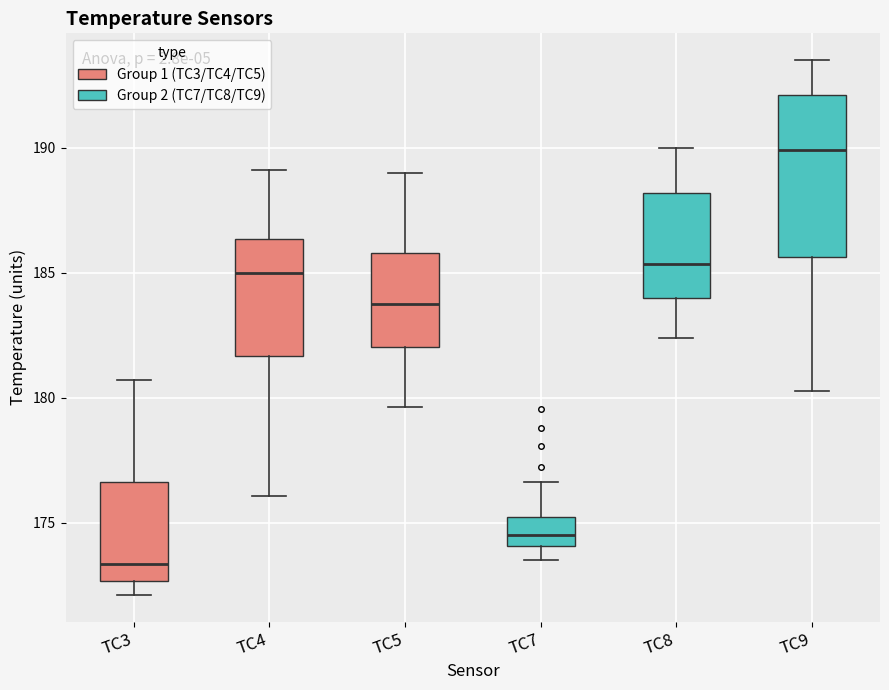

Reading left to right, transcribe this box plot: for each box, give where its median line is, the range the box spans, and where its two whiskers end, as read against the y-axis. The values are not printed on the chart, so give them approximately, as read against the axis.

TC3: median 173.5, box 172.5 to 176.5, whiskers 172.0 to 180.5
TC4: median 185.0, box 181.5 to 186.5, whiskers 176.0 to 189.0
TC5: median 184.0, box 182.0 to 186.0, whiskers 179.5 to 189.0
TC7: median 174.5, box 174.0 to 175.0, whiskers 173.5 to 176.5
TC8: median 185.5, box 184.0 to 188.0, whiskers 182.5 to 190.0
TC9: median 190.0, box 185.5 to 192.0, whiskers 180.5 to 193.5